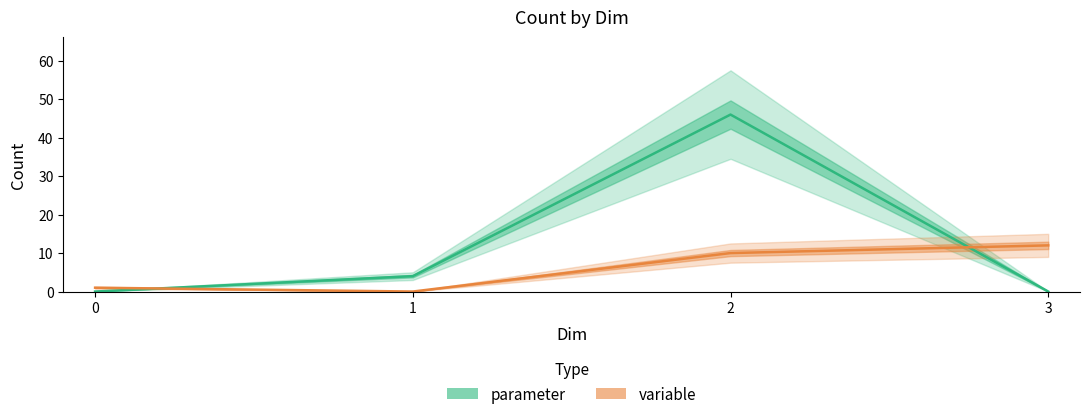

How many lines are shown in the chart?

2